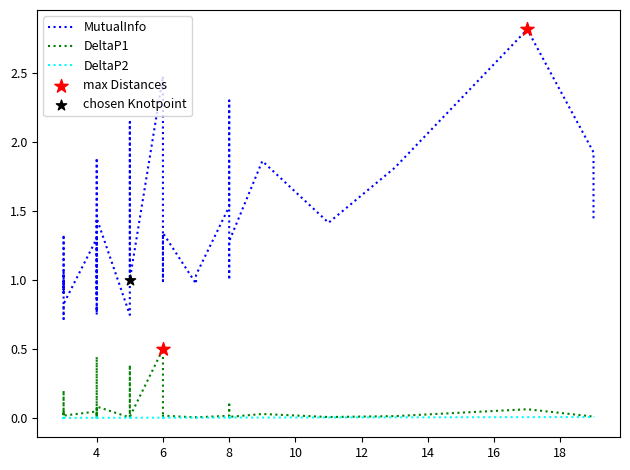

Which series has the largest total across all categories?

MutualInfo